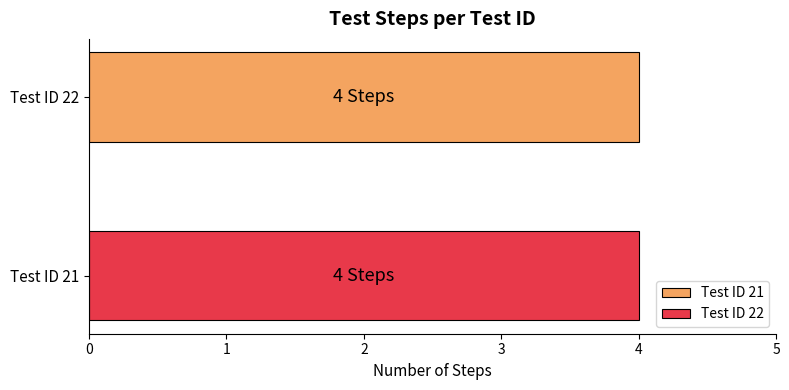

Are the bars grouped side by side (vs. stacked)?

Yes